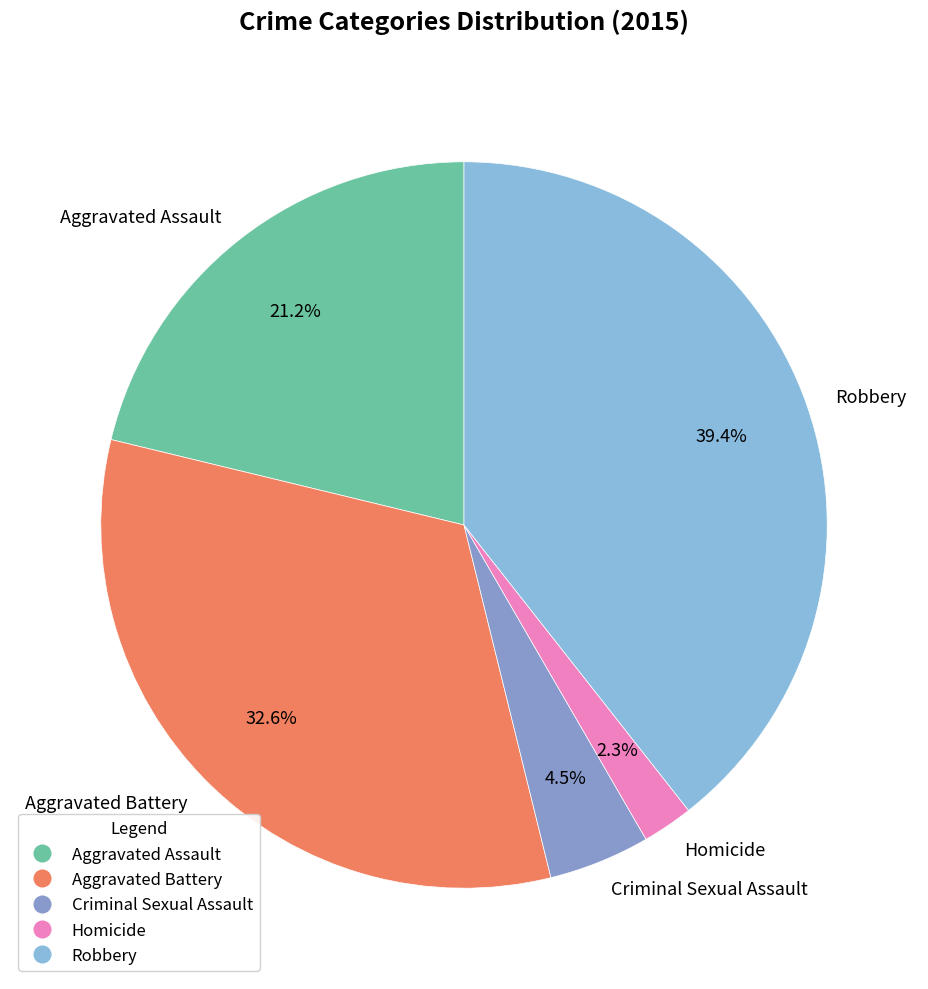

What percentage is NOT represented by Aggravated Assault?

78.8%